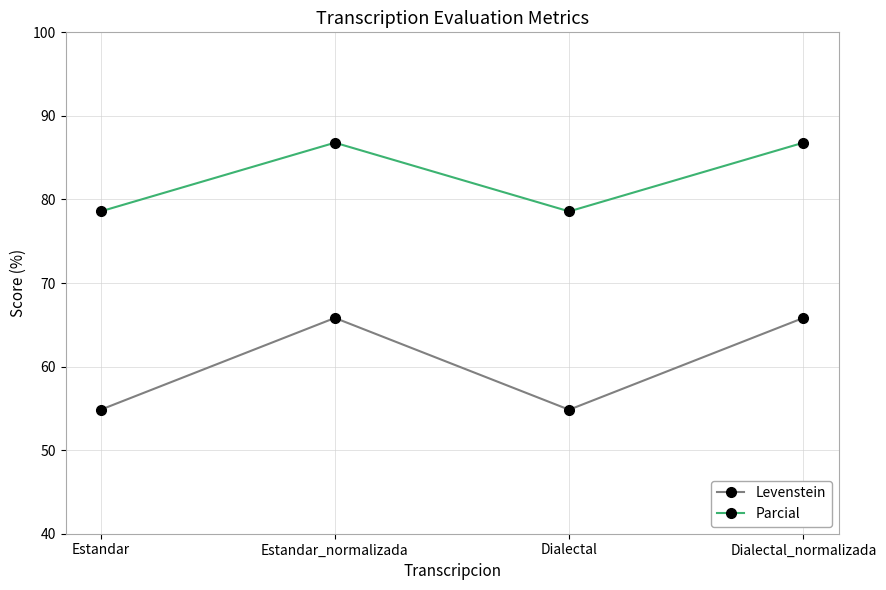

Between Dialectal and Dialectal_normalizada, which series saw the biggest shift?

Levenstein